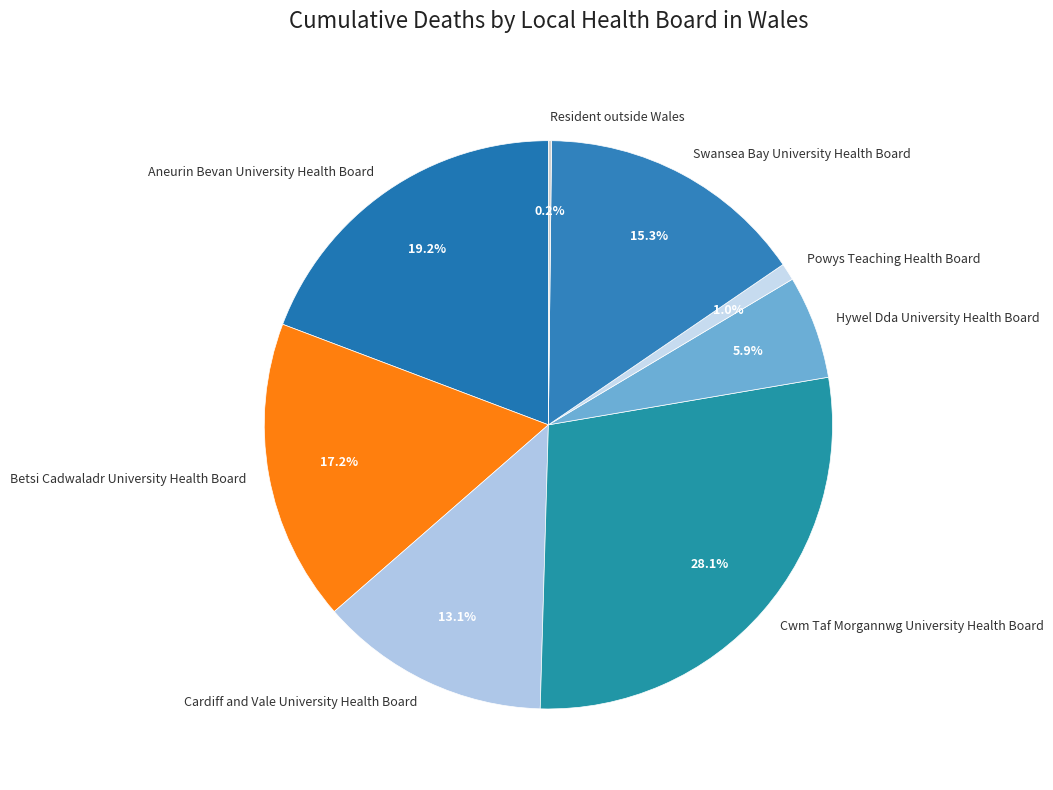

Is there a majority slice in this chart?

No